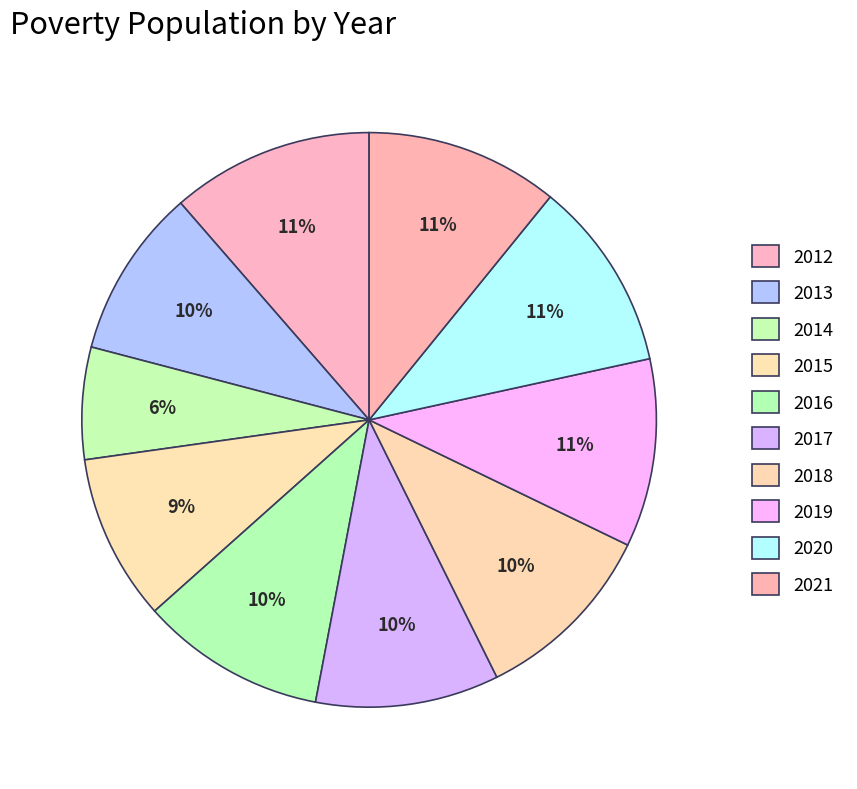

To the nearest percent, what is the combined percentage of 2012 and 2017?

22%